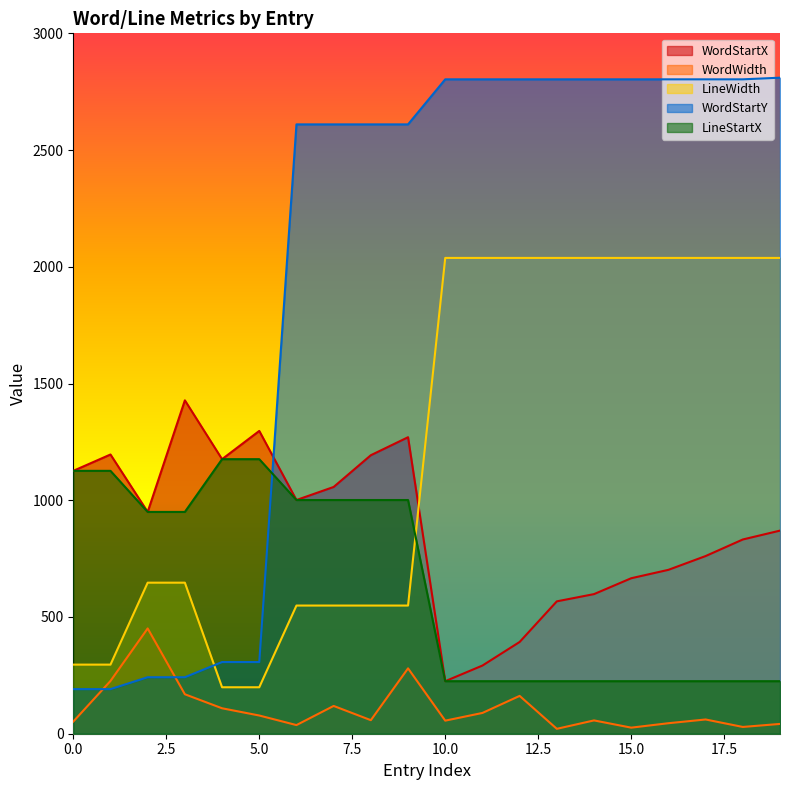

The value of LineStartX at 18 is 100. True or false?

False